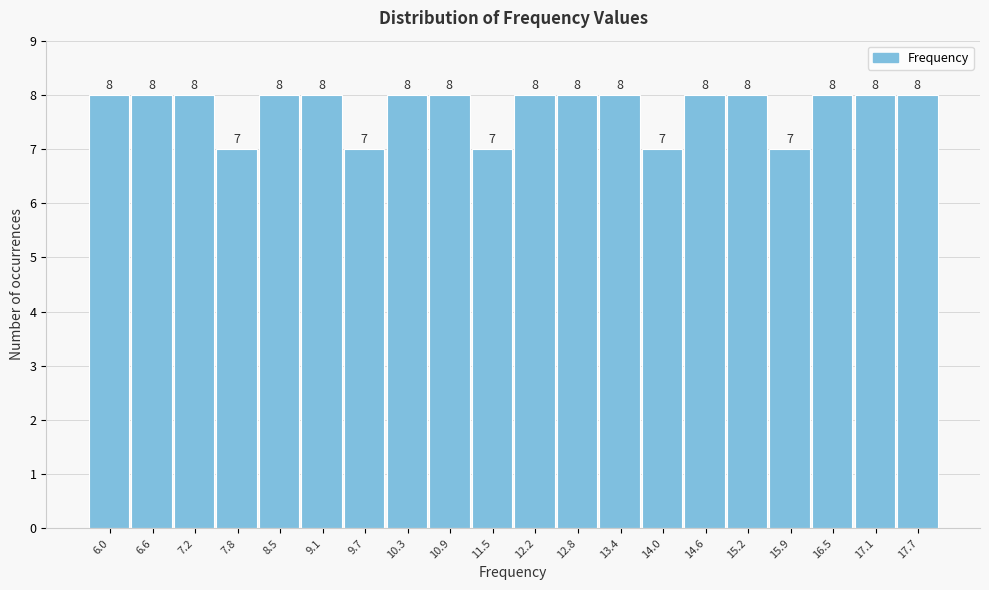

Reading left to right, transcribe all the data shown in this chart.

8	8	8	7	8	8	7	8	8	7	8	8	8	7	8	8	7	8	8	8